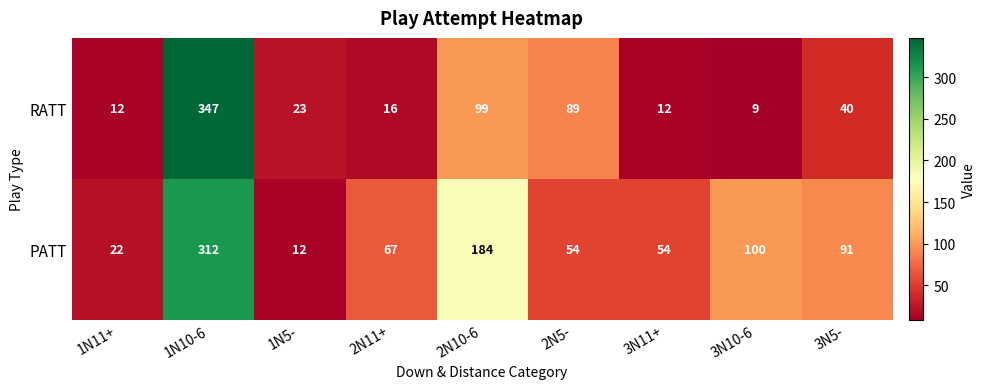

What is the total value across all series at 2N11+?

83